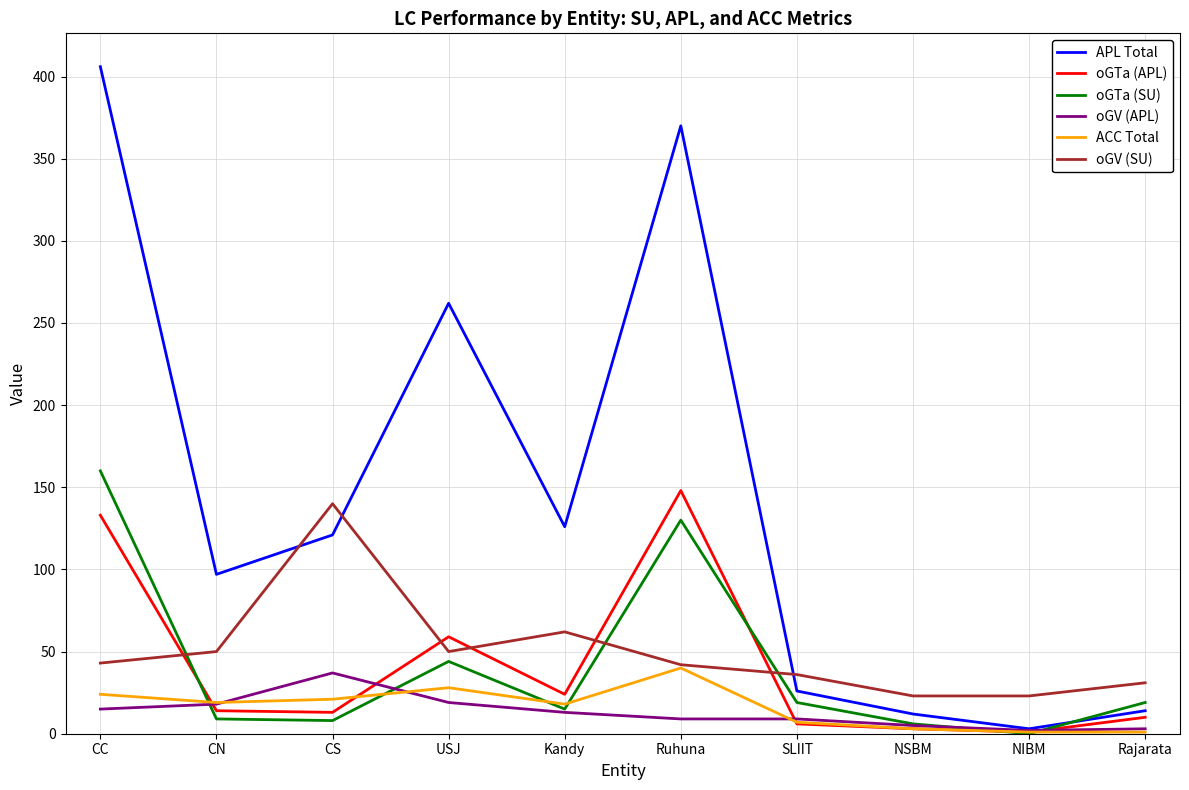

Which series has the largest total across all categories?

APL Total